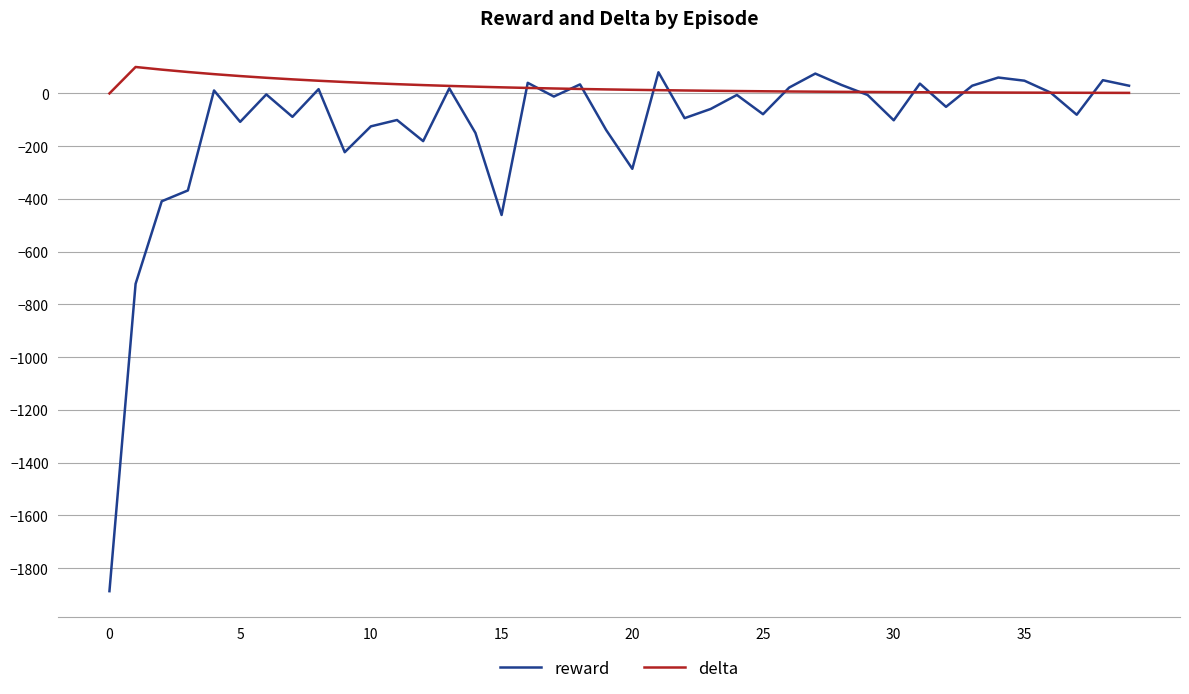

Which series has the largest total across all categories?

delta